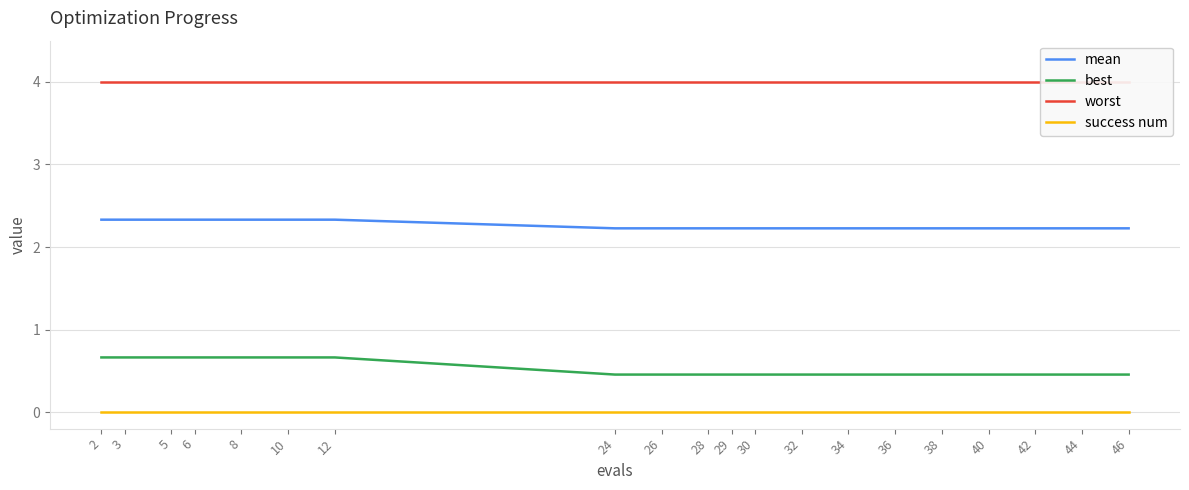

Count the number of categories in the chart.

20